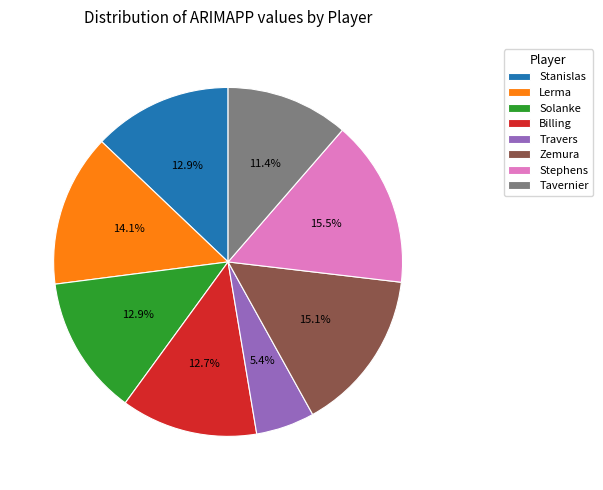

To the nearest percent, what is the average slice percentage?

12%